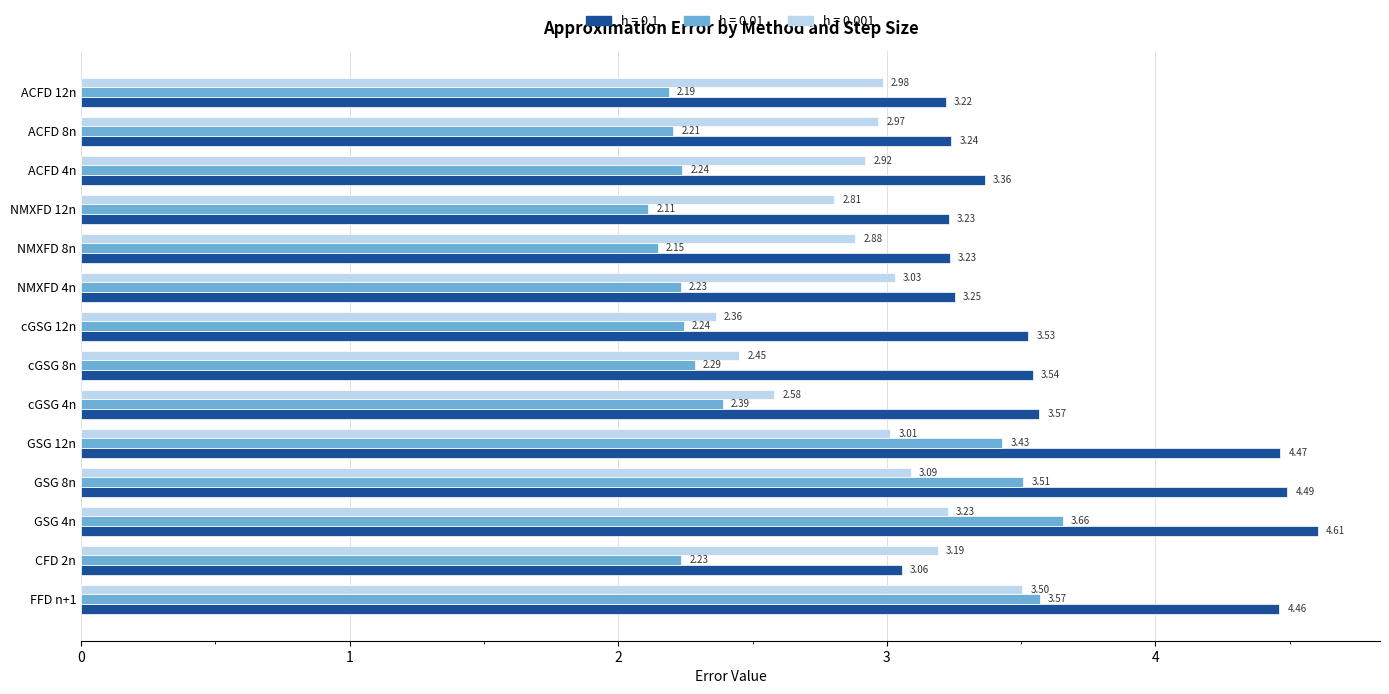

What is the difference between the highest and lowest values at CFD 2n?

1.0